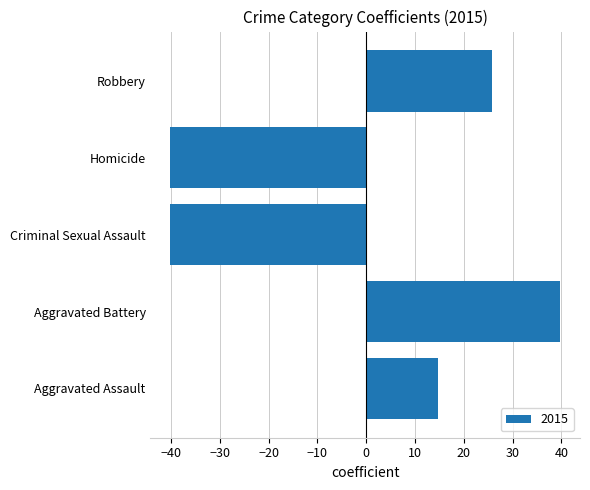

The value at Criminal Sexual Assault is -69.2. True or false?

False